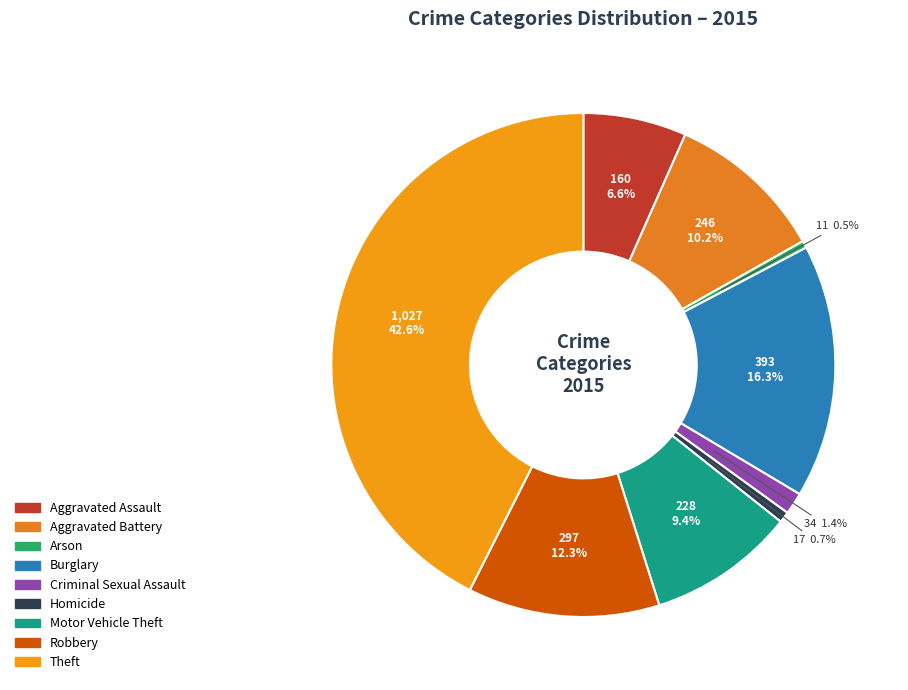

Count the number of slices in the pie.

9